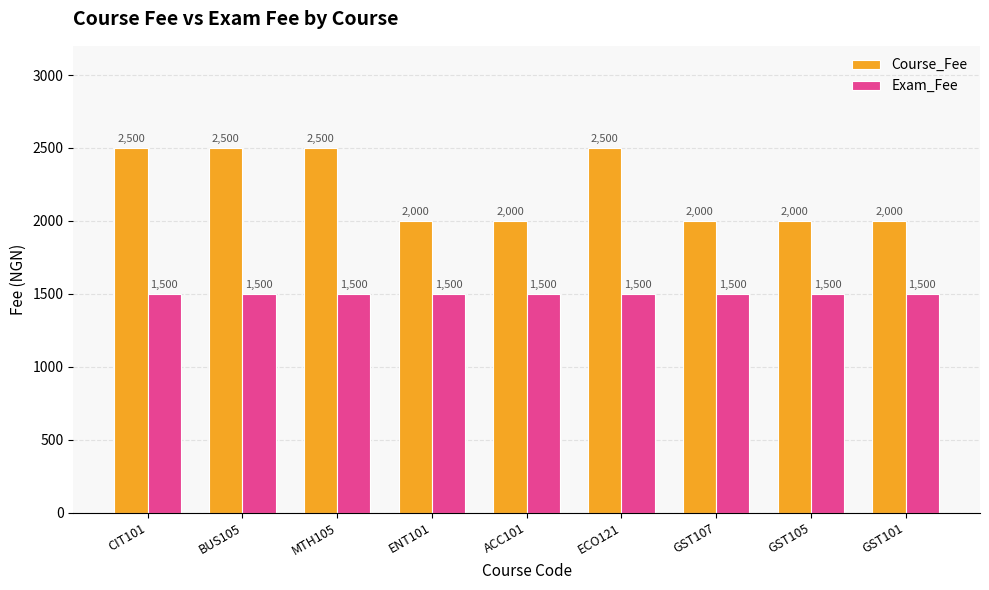

What is the smallest value displayed?

1500